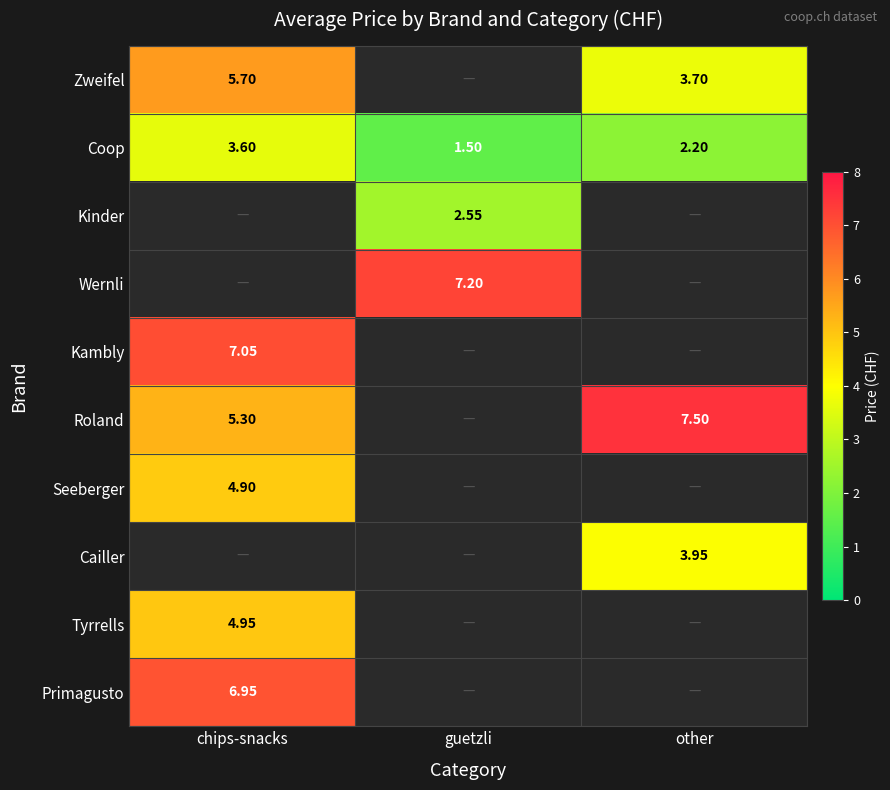

Count the Coop values in the range 1 to 3.

2